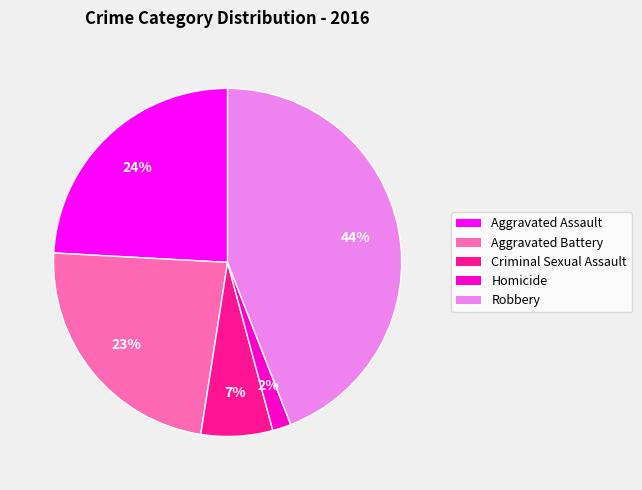

Is there any slice that represents more than half of the pie?

No